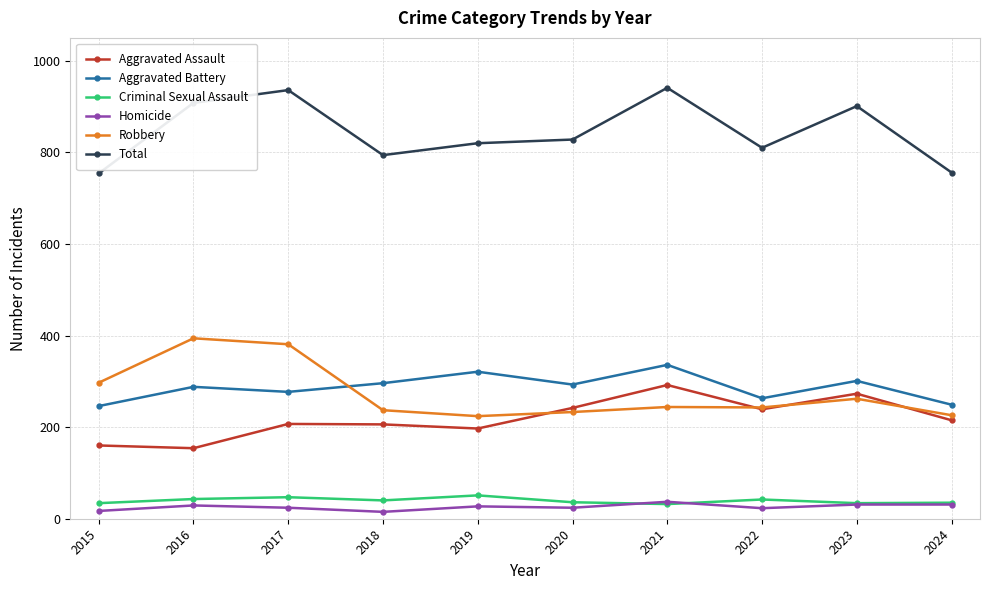

True or false: Total has a value of 901 at 2023.

True